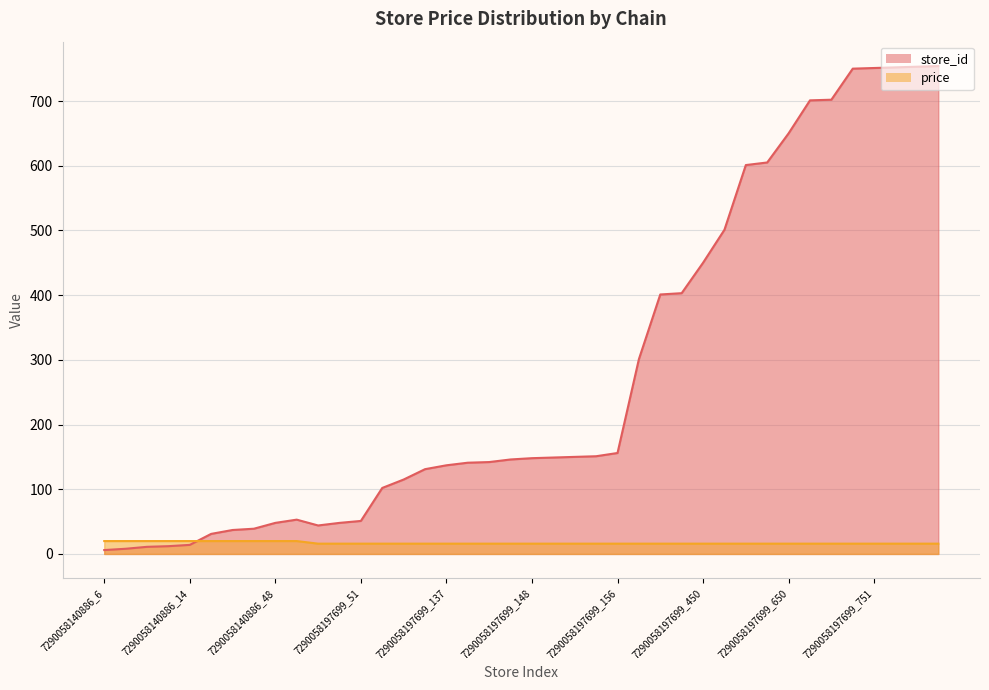

Which series has the largest total across all categories?

store_id